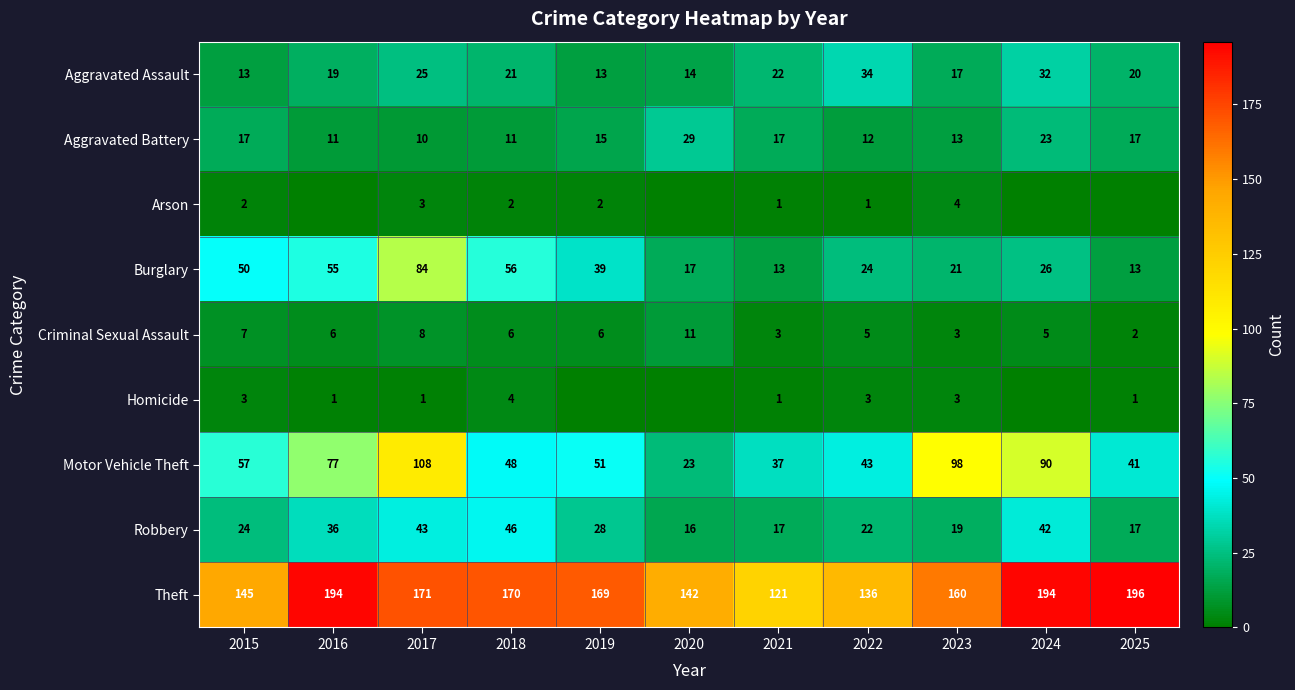

Is it true that Criminal Sexual Assault equals 8 at 2019?

False